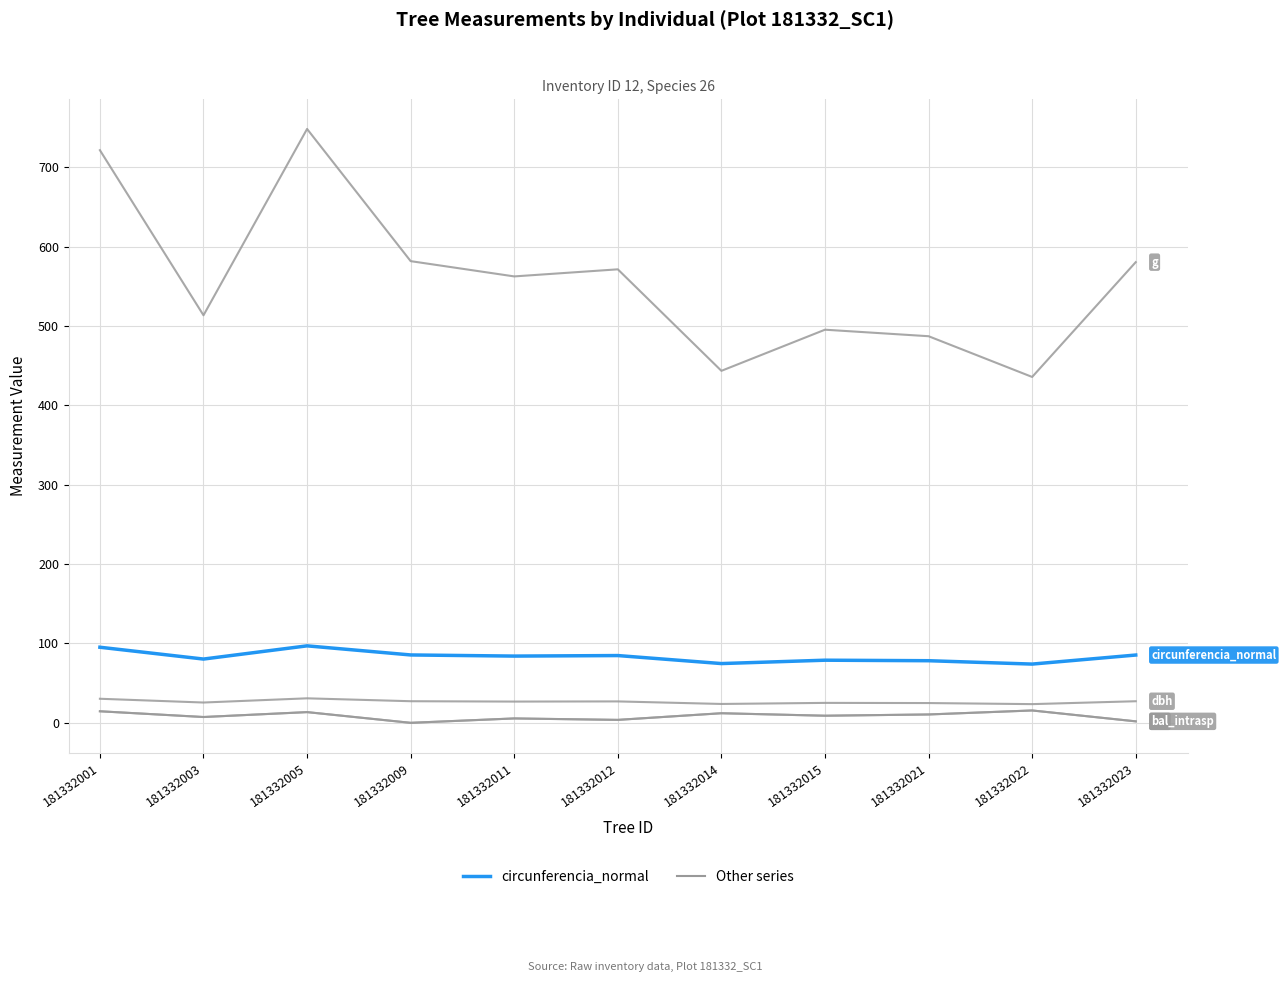

Does the chart display data point markers on the line(s)?

No